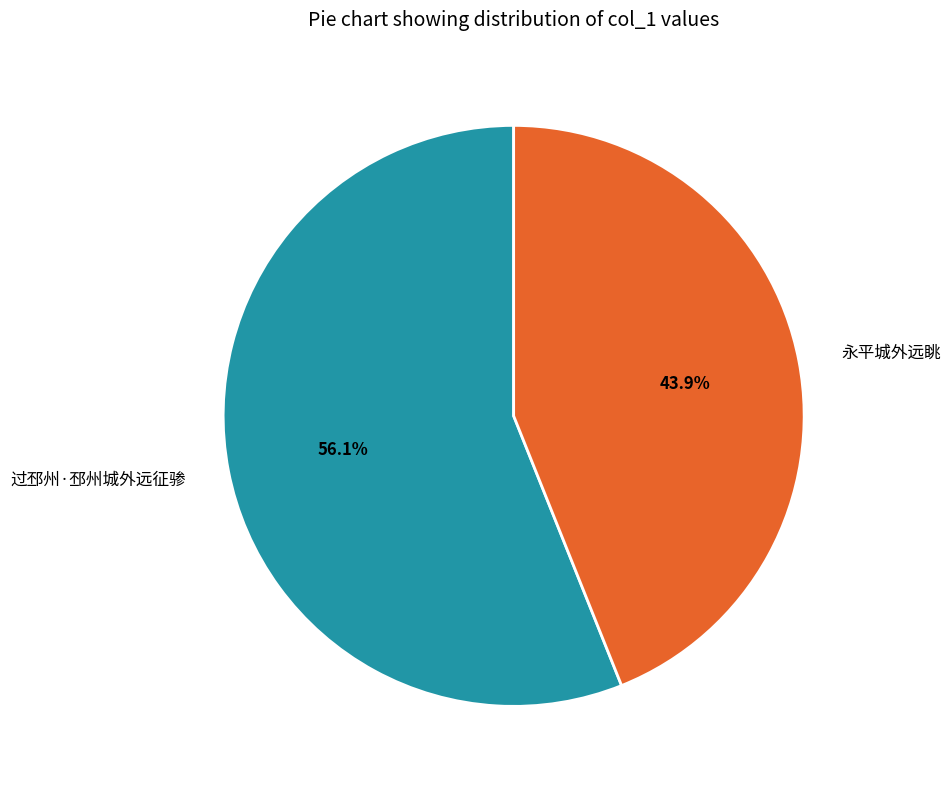

Which category has the biggest portion of the pie?

过邳州·邳州城外远征骖